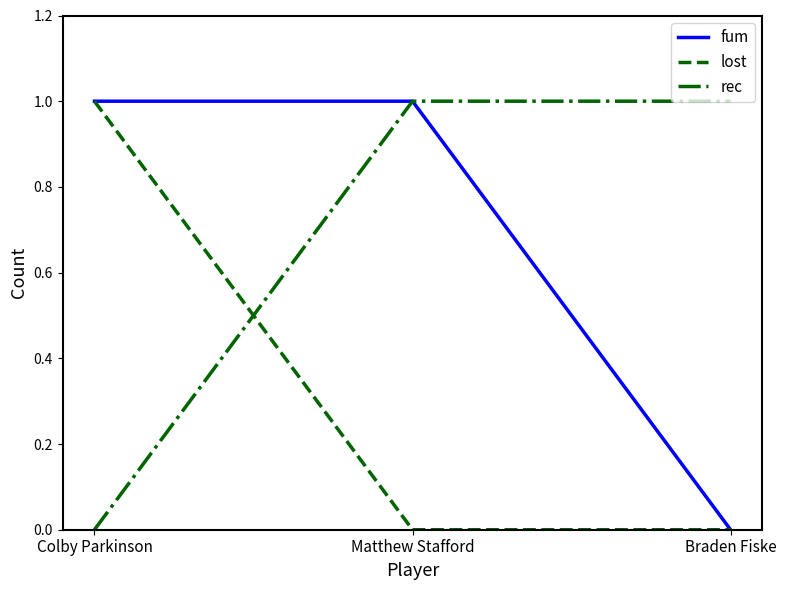

What is the spread (max minus min) of values at Matthew Stafford?

1